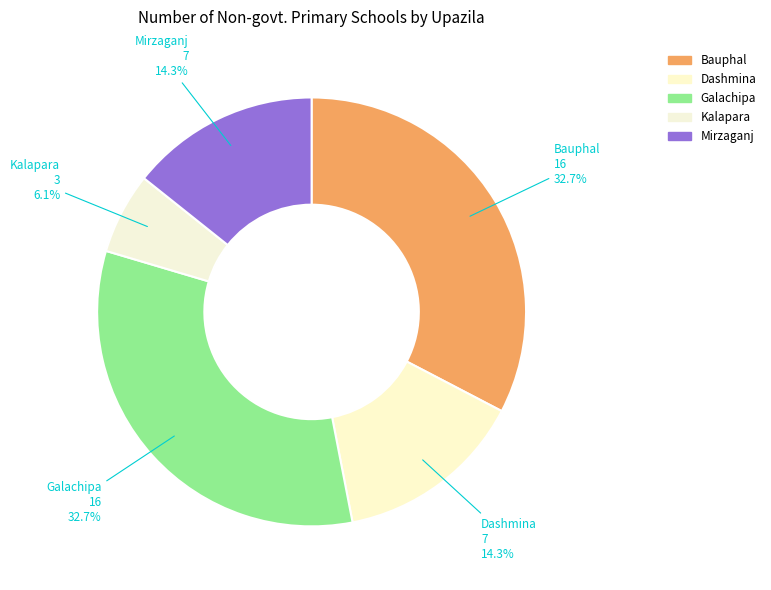

Is the sum of Bauphal and Dashmina greater than half?

No